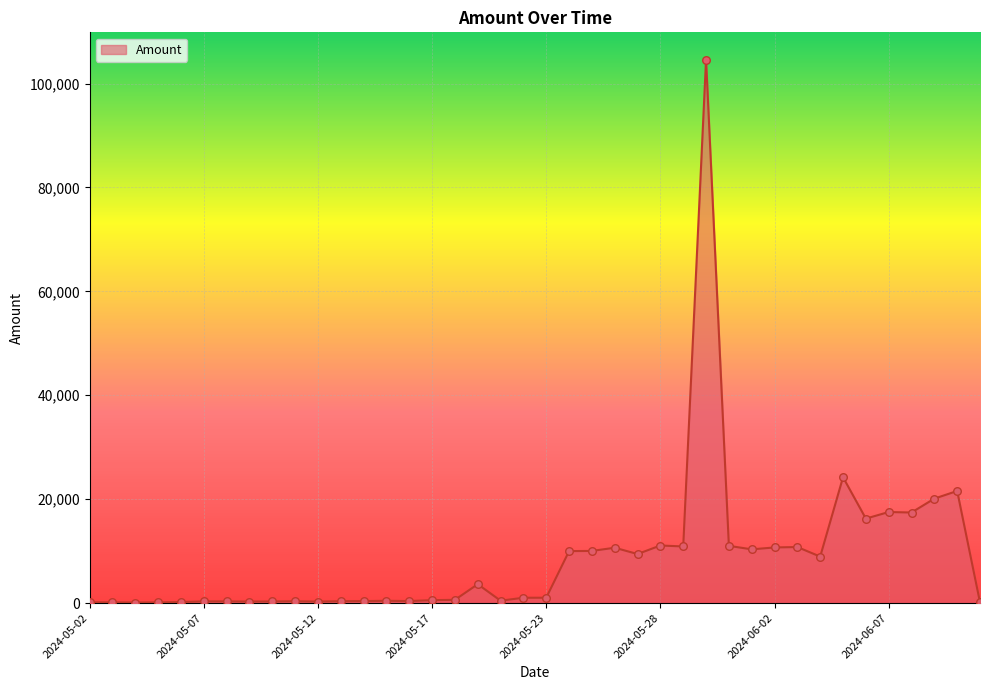

What is the greatest value displayed?

104626.9